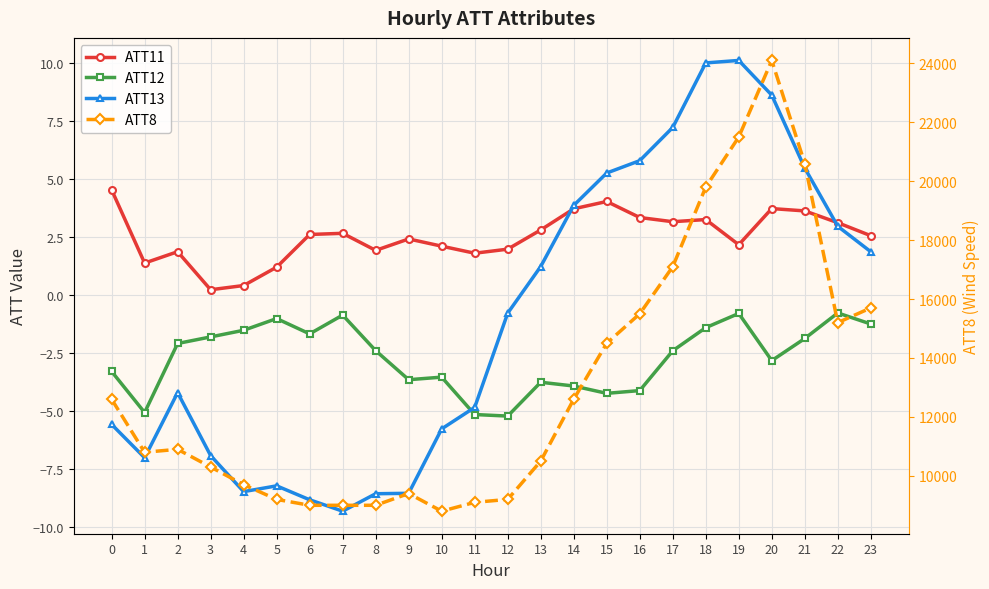

Which has a higher value, 21 or 22?

21